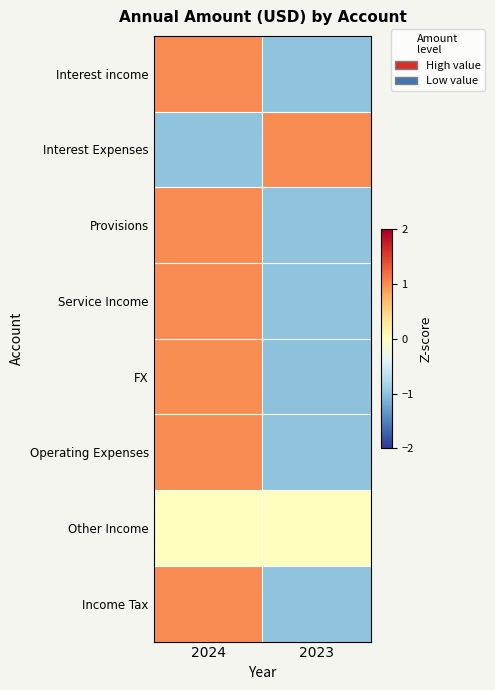

Reading right to left, transcribe all the data shown in this chart.

Interest income: 2023=-1.0	2024=1.0
Interest Expenses: 2023=1.0	2024=-1.0
Provisions: 2023=-1.0	2024=1.0
Service Income: 2023=-1.0	2024=1.0
FX: 2023=-1.0	2024=1.0
Operating Expenses: 2023=-1.0	2024=1.0
Other Income: 2023=0.0	2024=0.0
Income Tax: 2023=-1.0	2024=1.0